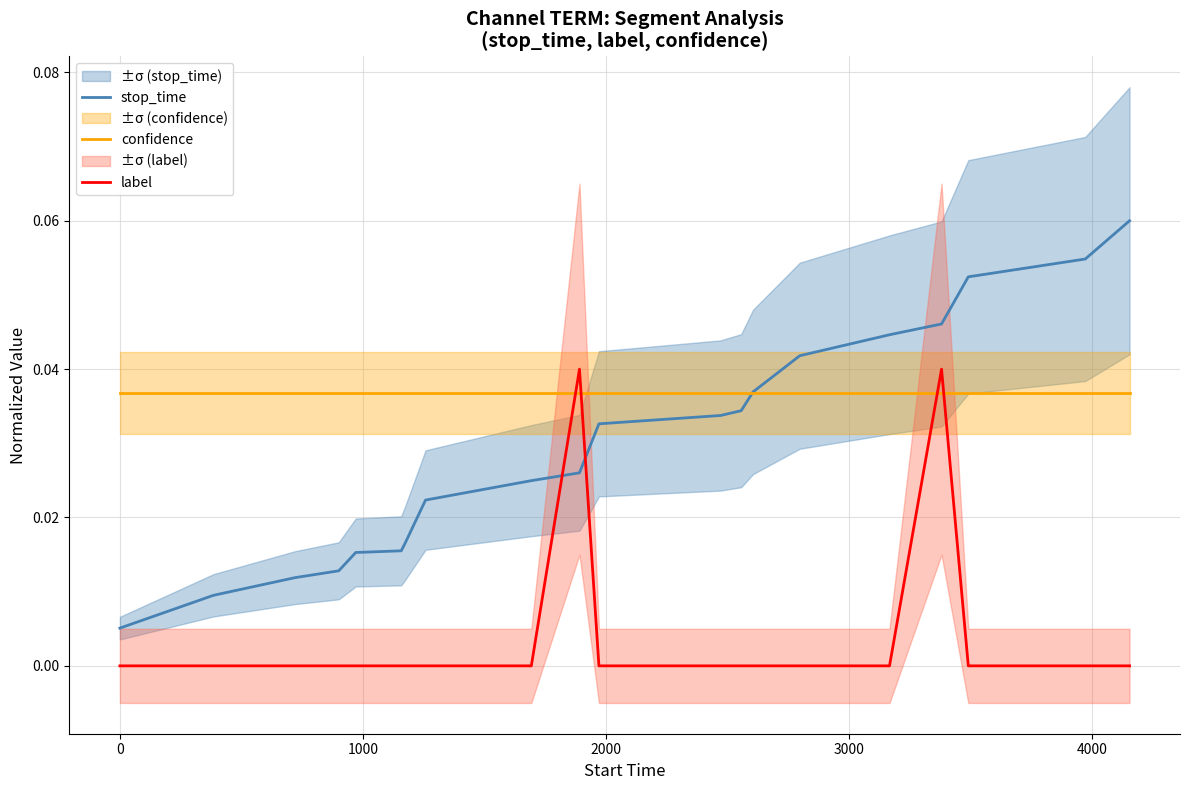

What are all the series names shown in the legend?

stop_time, confidence, label